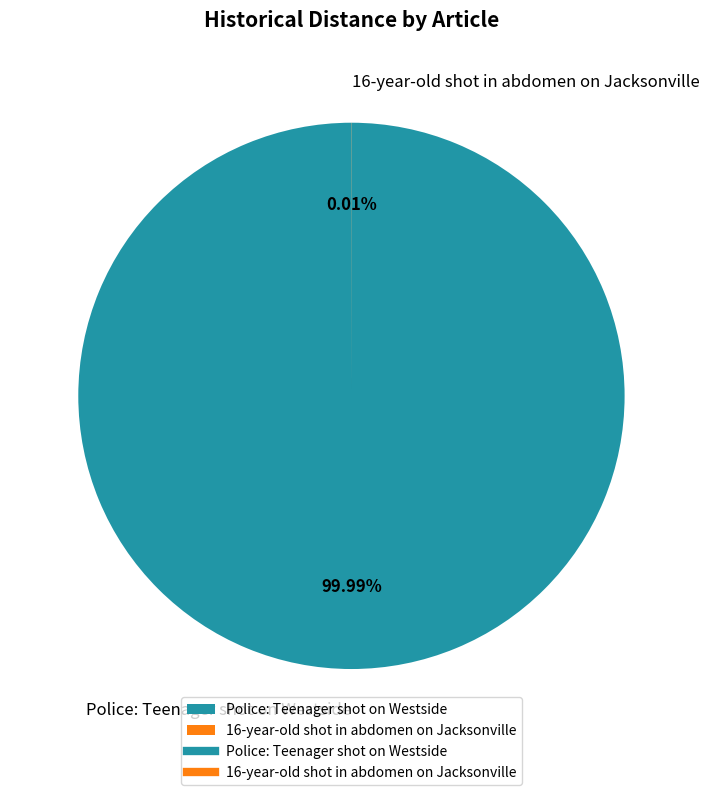

What percentage is the Police: Teenager shot on Westside slice, to the nearest percent?

100%